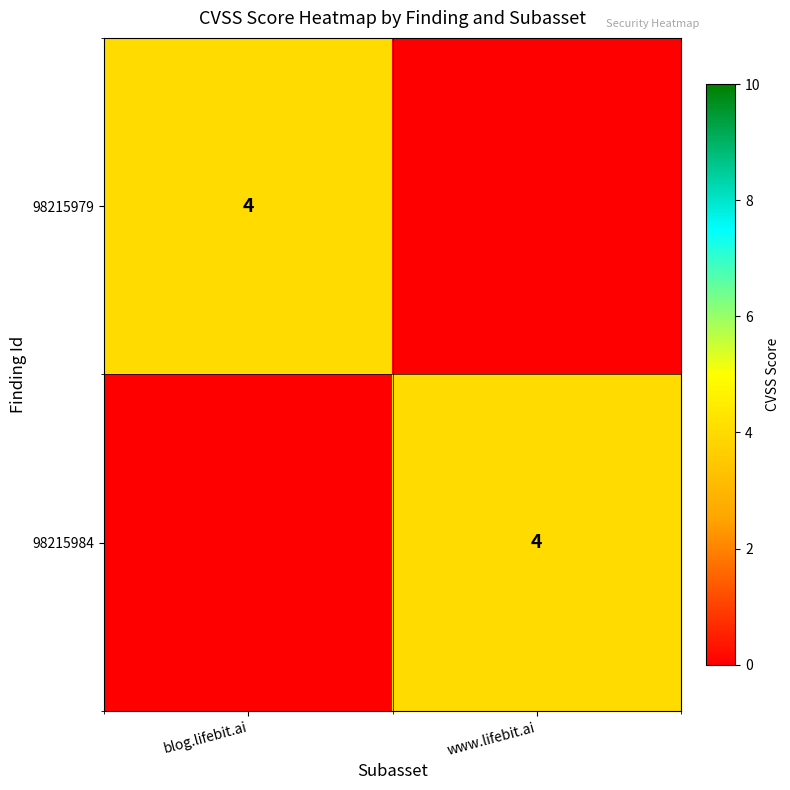

What is the total value across all series at www.lifebit.ai?

4